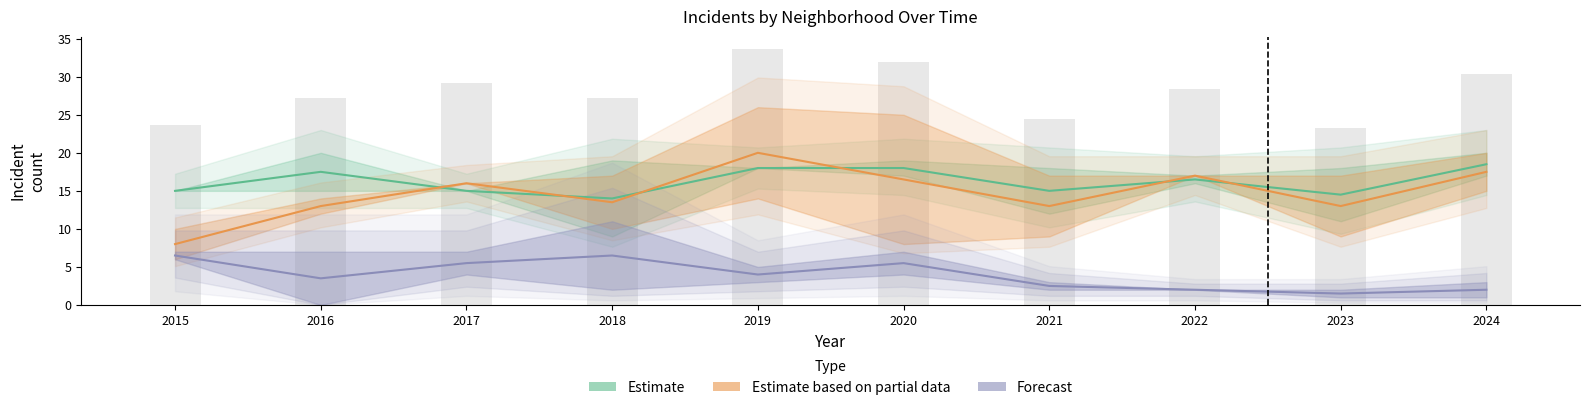

Reading left to right, transcribe all the data shown in this chart.

Estimate: 15.0	17.5	15.0	14.0	18.0	18.0	15.0	16.5	14.5	18.5
Estimate based on partial data: 8.0	13.0	16.0	13.5	20.0	16.5	13.0	17.0	13.0	17.5
Forecast: 6.5	3.5	5.5	6.5	4.0	5.5	2.5	2.0	1.5	2.0